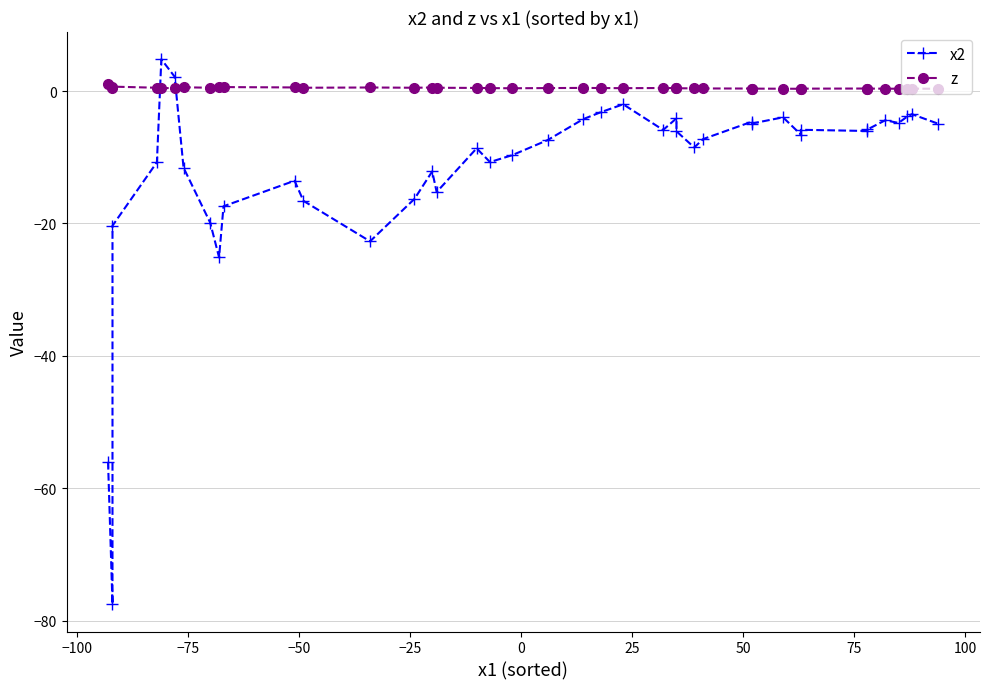

True or false: z and x2 intersect in this chart.

True